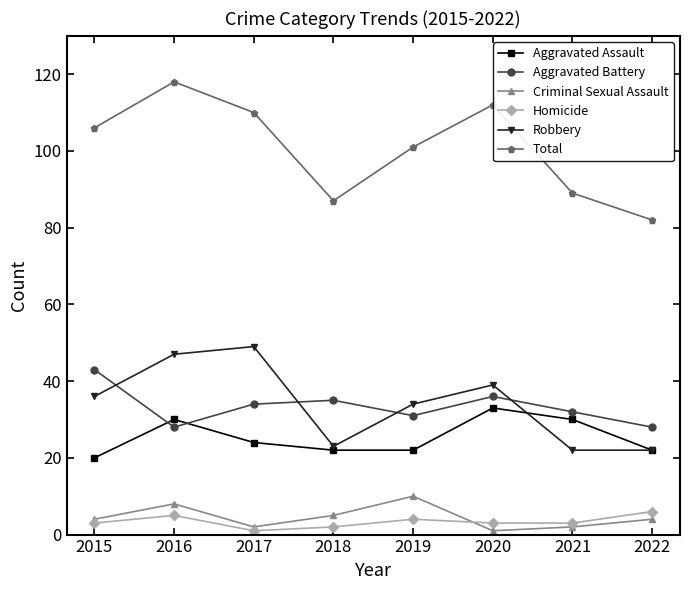

The Homicide series shows 4 at 2019. True or false?

True